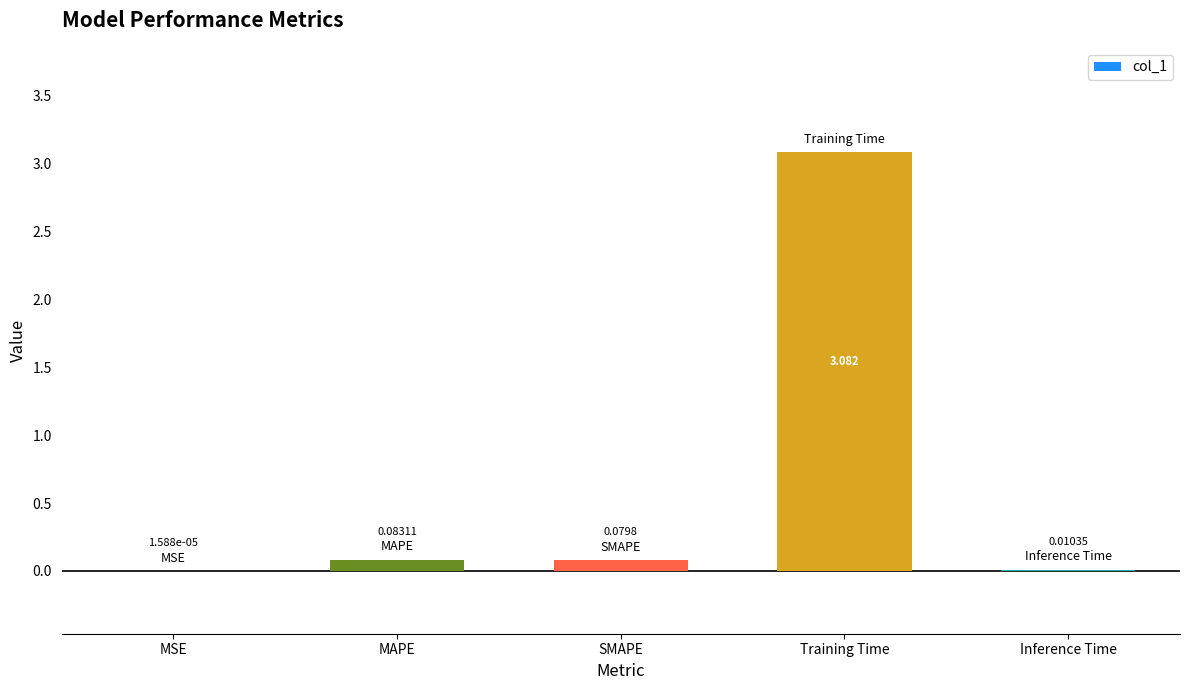

Which has a higher value, Inference Time or MSE?

Inference Time